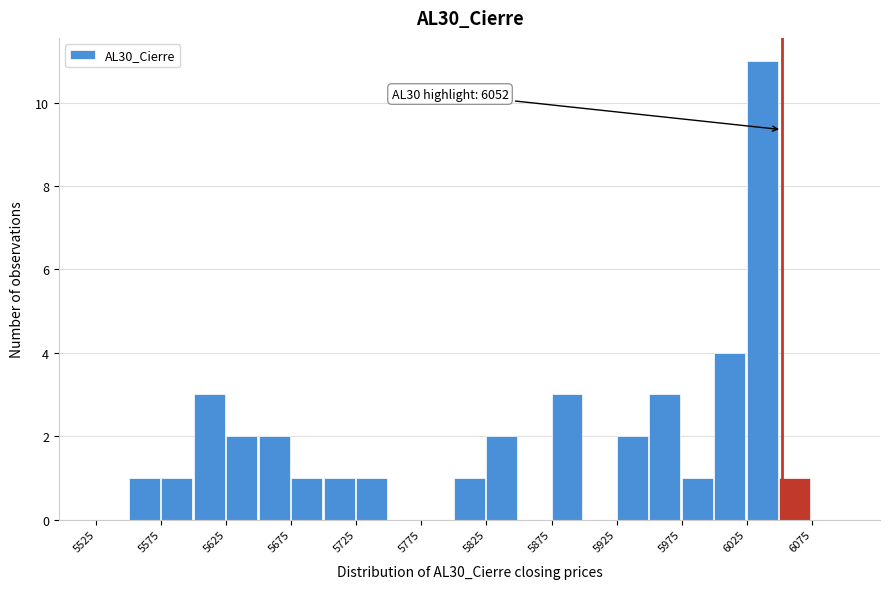

Which range on the x-axis has the tallest bar?

6025 to 6050